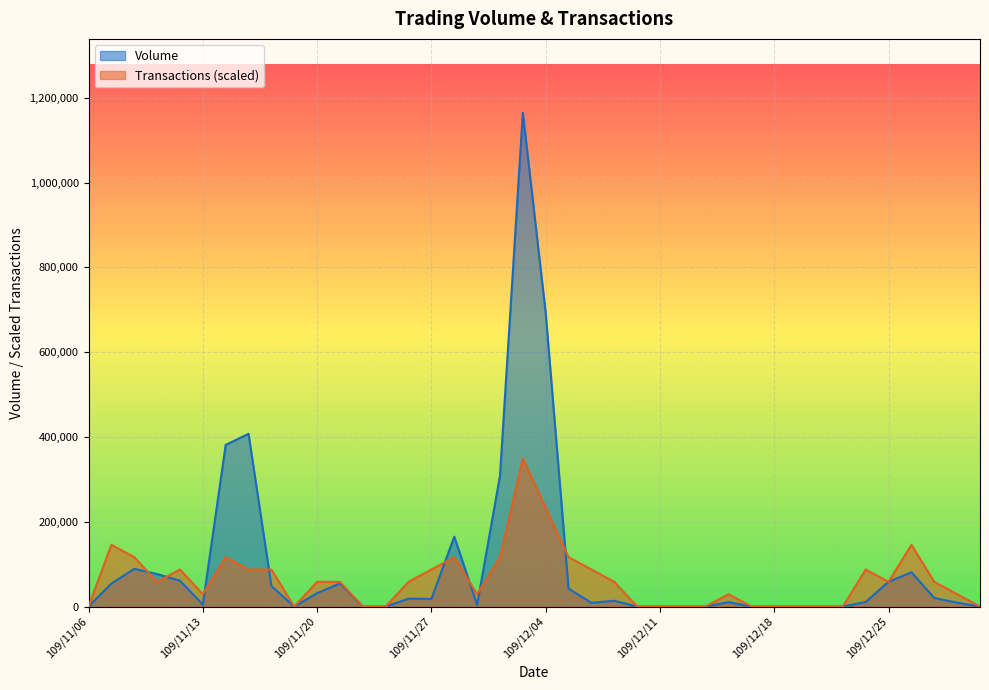

Is it true that Volume equals 12571.6 at 109/11/18?

False